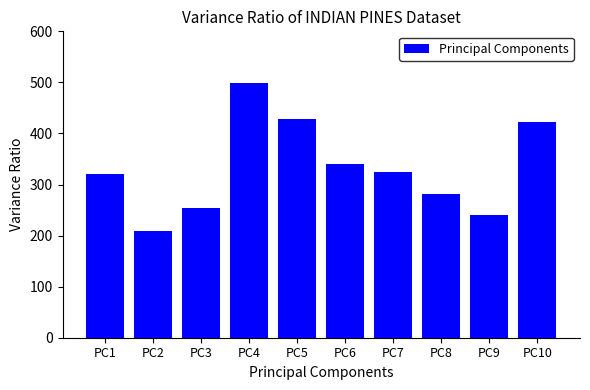

What is the minimum value shown in the chart?

208.7